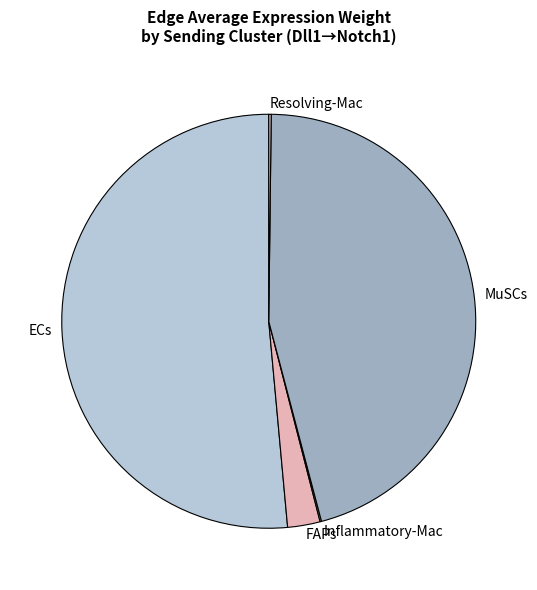

Which category accounts for the majority?

ECs